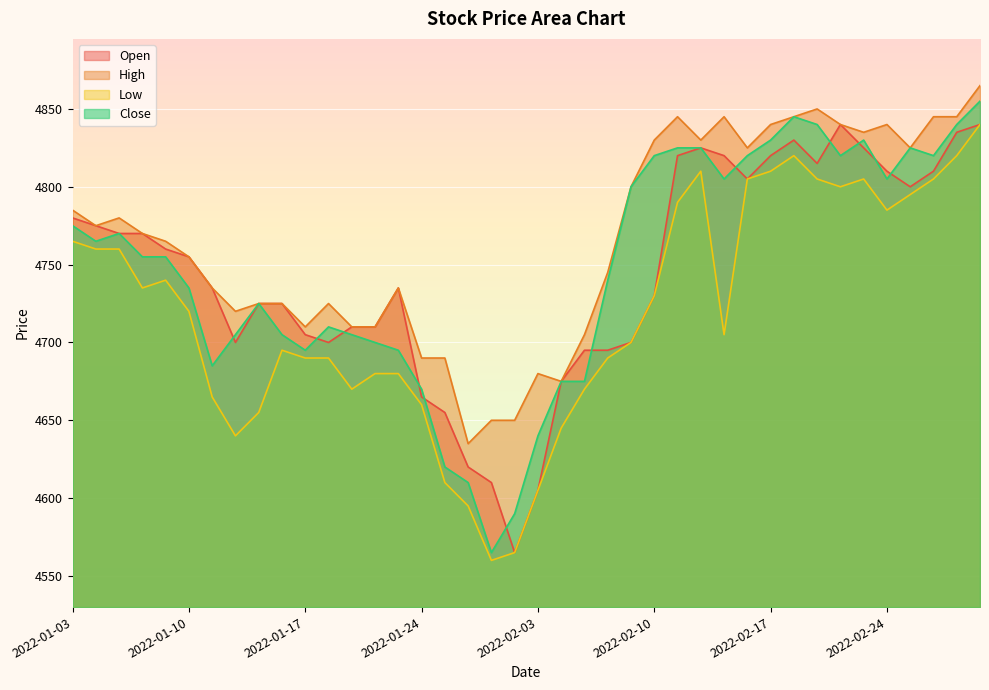

What is the label of the 15th point from the left?

2022-01-21